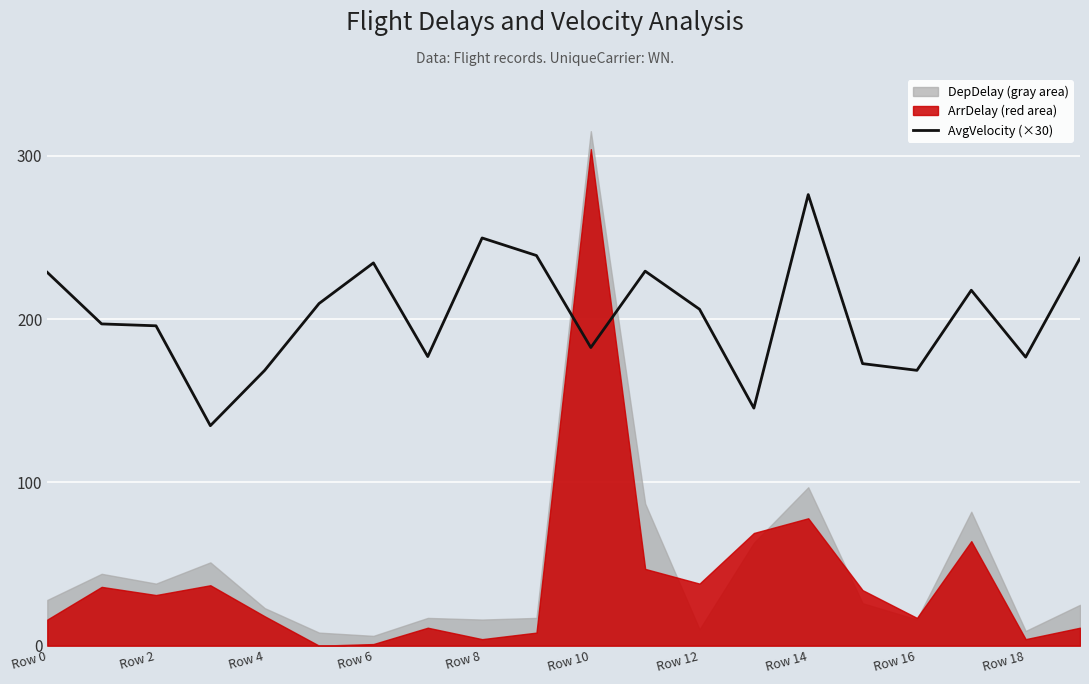

Does the chart display data point markers on the line(s)?

No